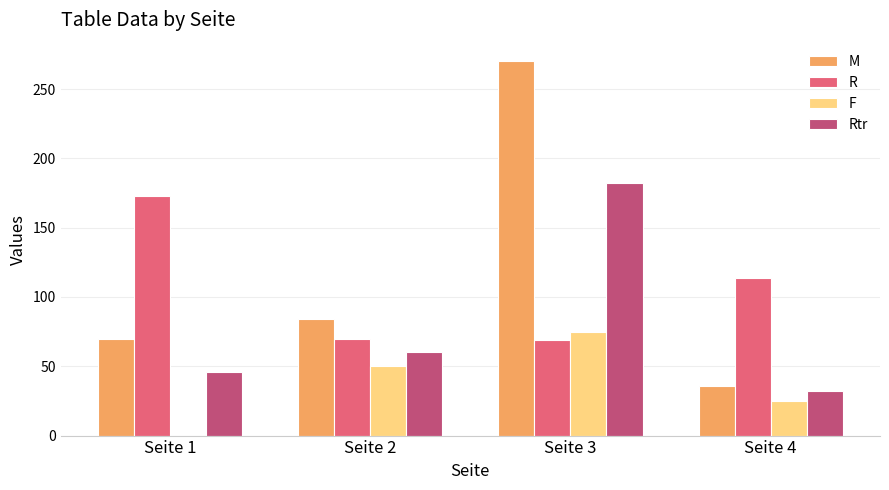

Where is R nearest to the value 121?

Seite 4